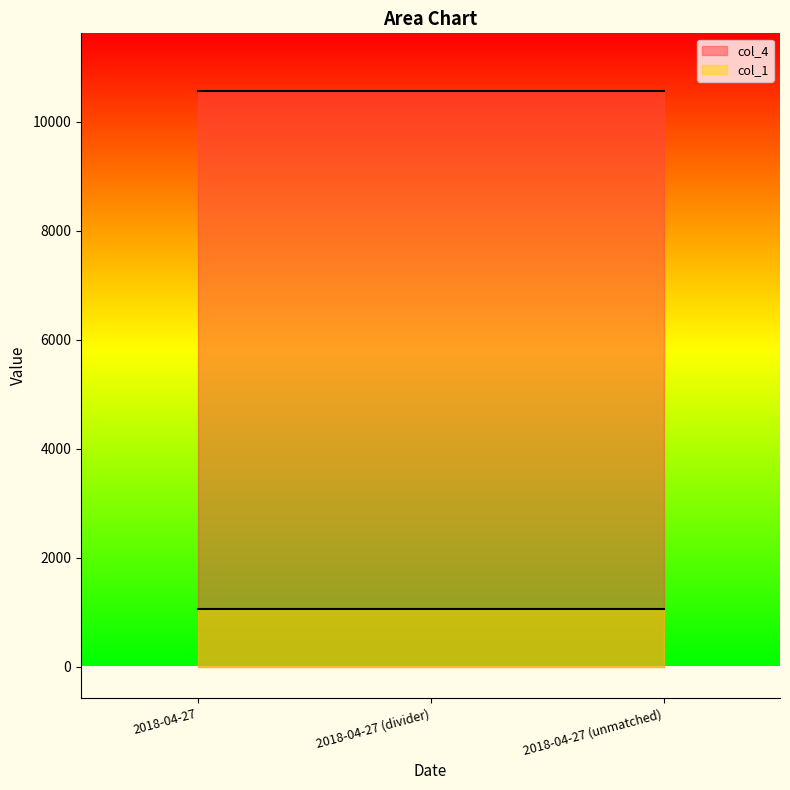

What is the total value across all series at 2018-04-27 (divider)?

11624.7